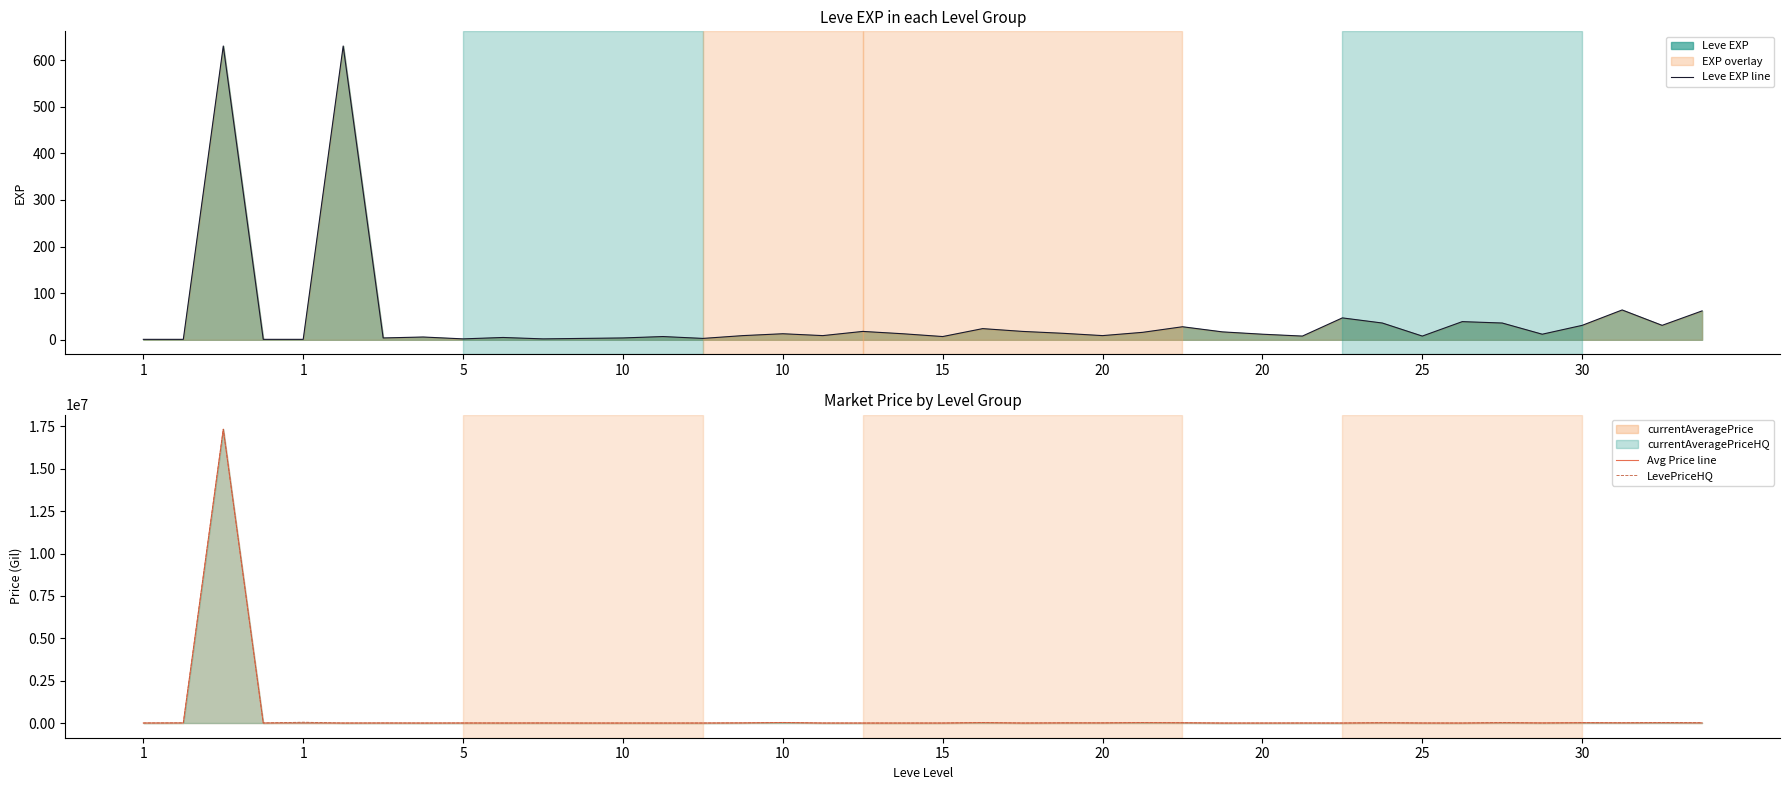

True or false: Avg Price line has a value of 3341 at 1.

False